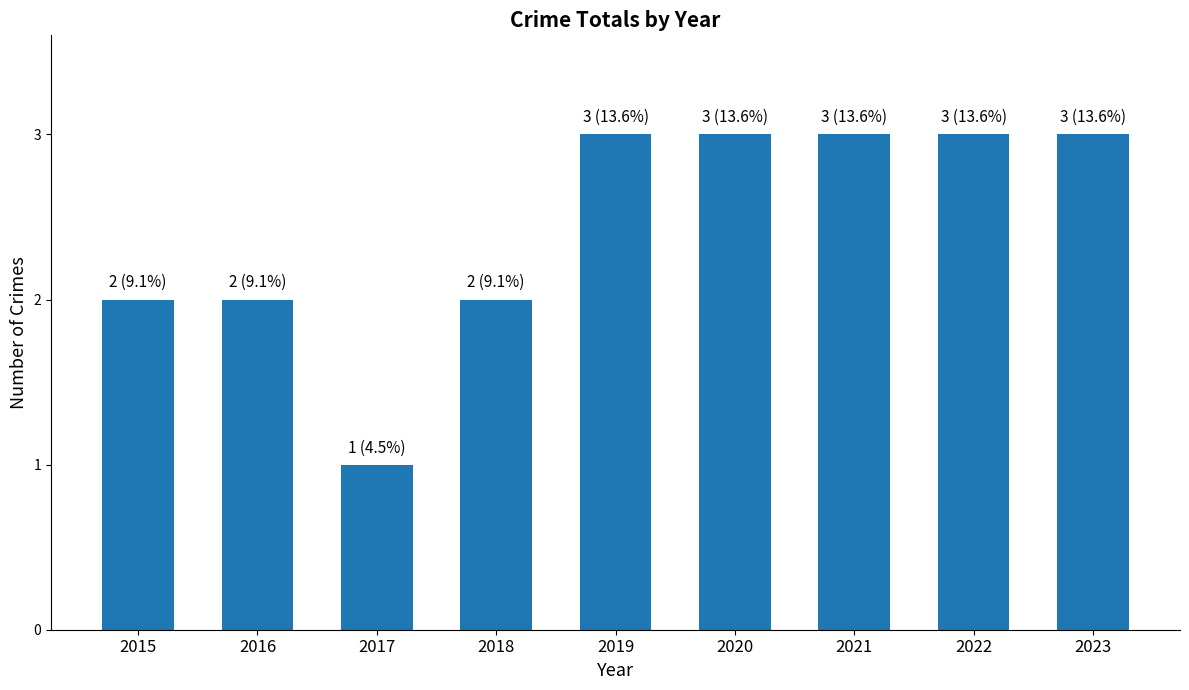

What is the sum of all values?

22